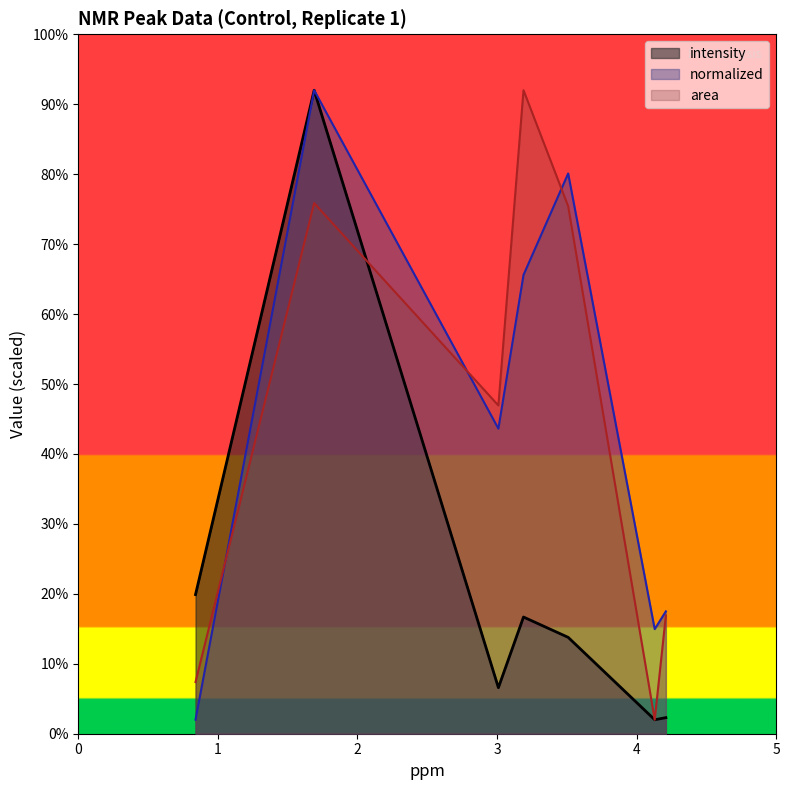

List the labels in order of normalized value, largest first.

1.69, 3.51, 3.19, 3.01, 4.21, 4.13, 0.84